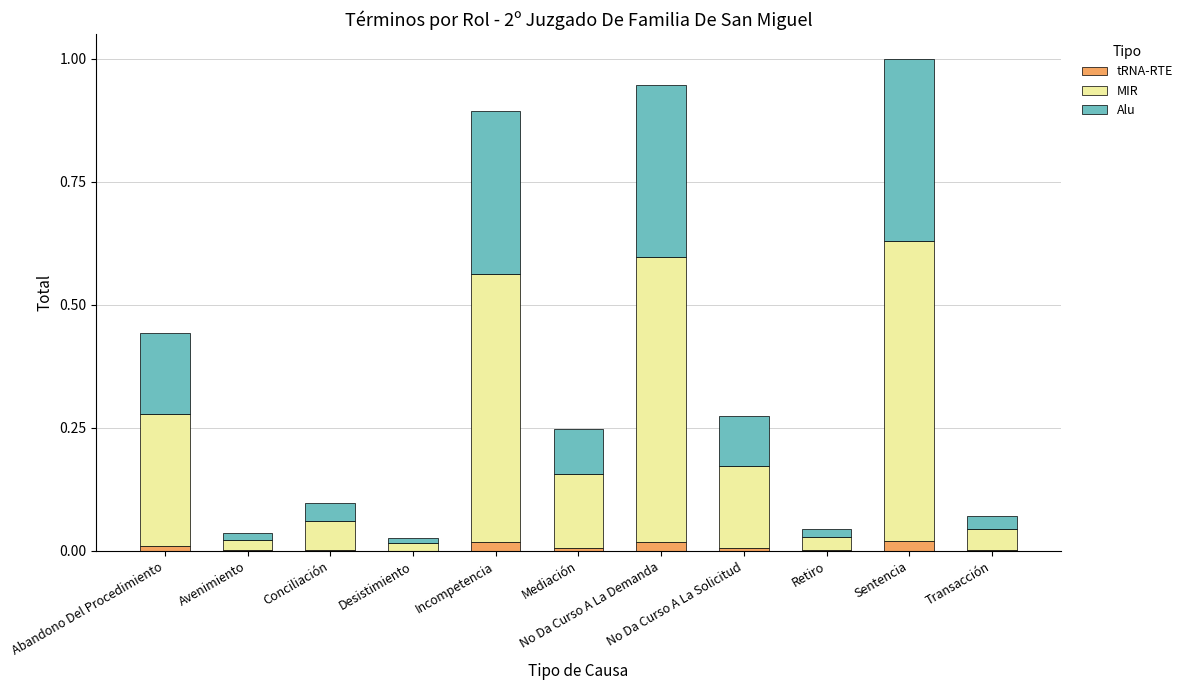

Count the number of categories in the chart.

11